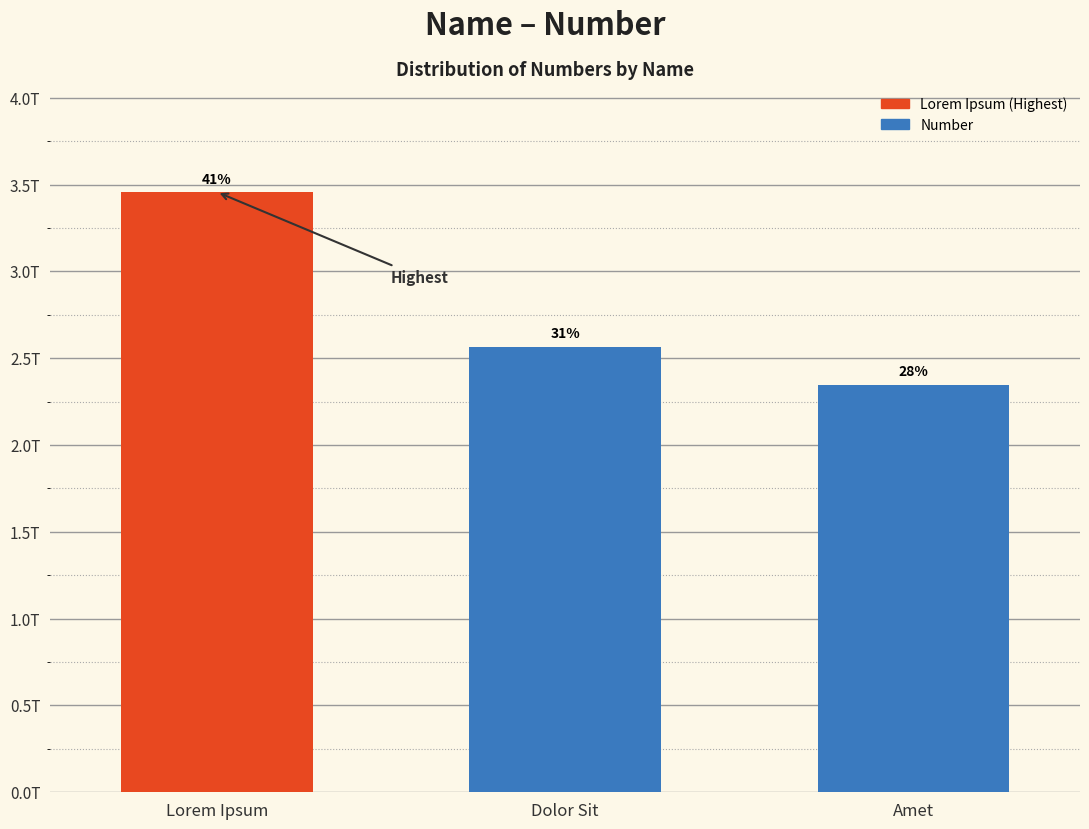

Which has a higher value, Amet or Lorem Ipsum?

Lorem Ipsum